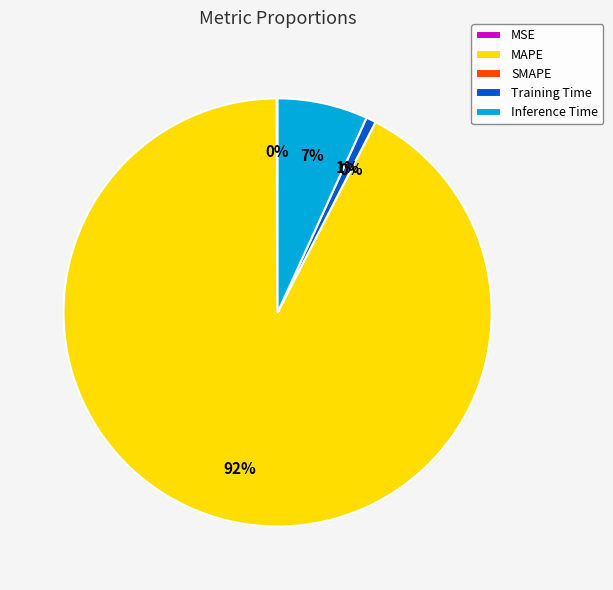

The MSE slice represents 1% of the pie. True or false?

False